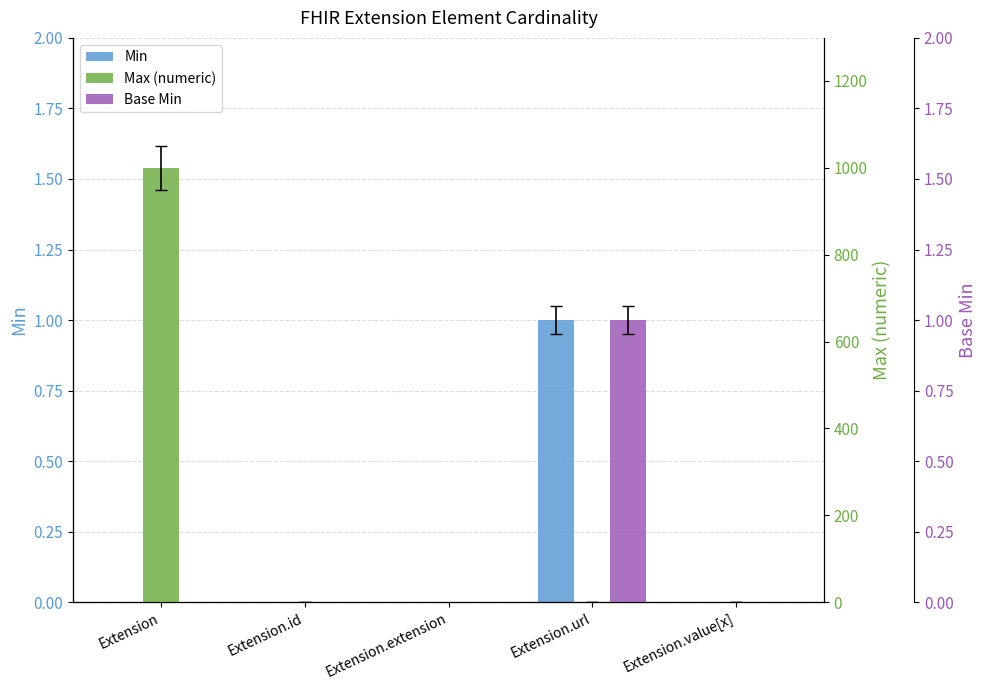

Where is Max (numeric) nearest to the value 499?

Extension.id